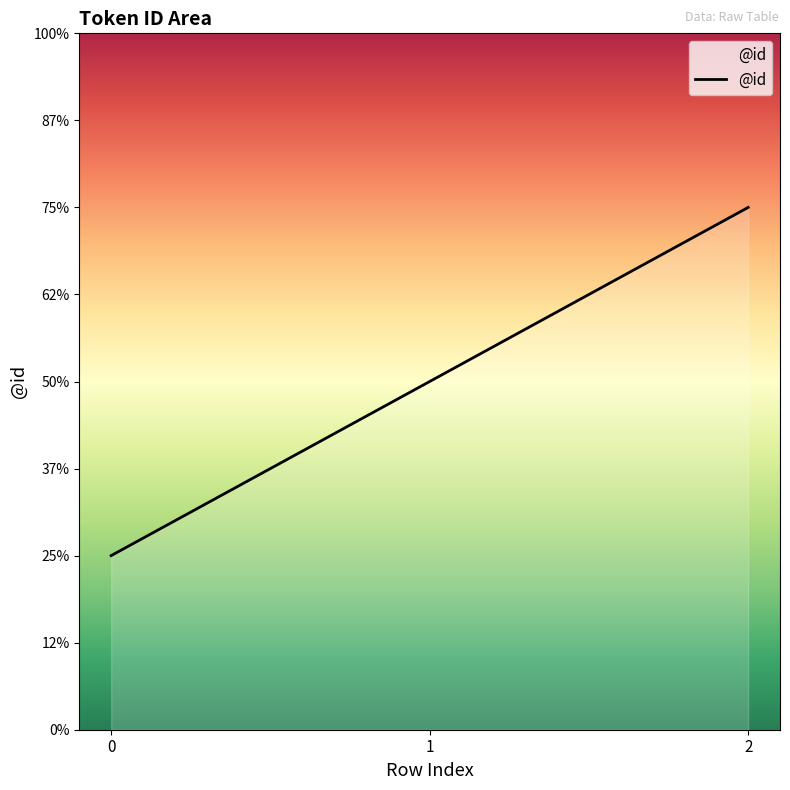

What is the greatest value displayed?

3